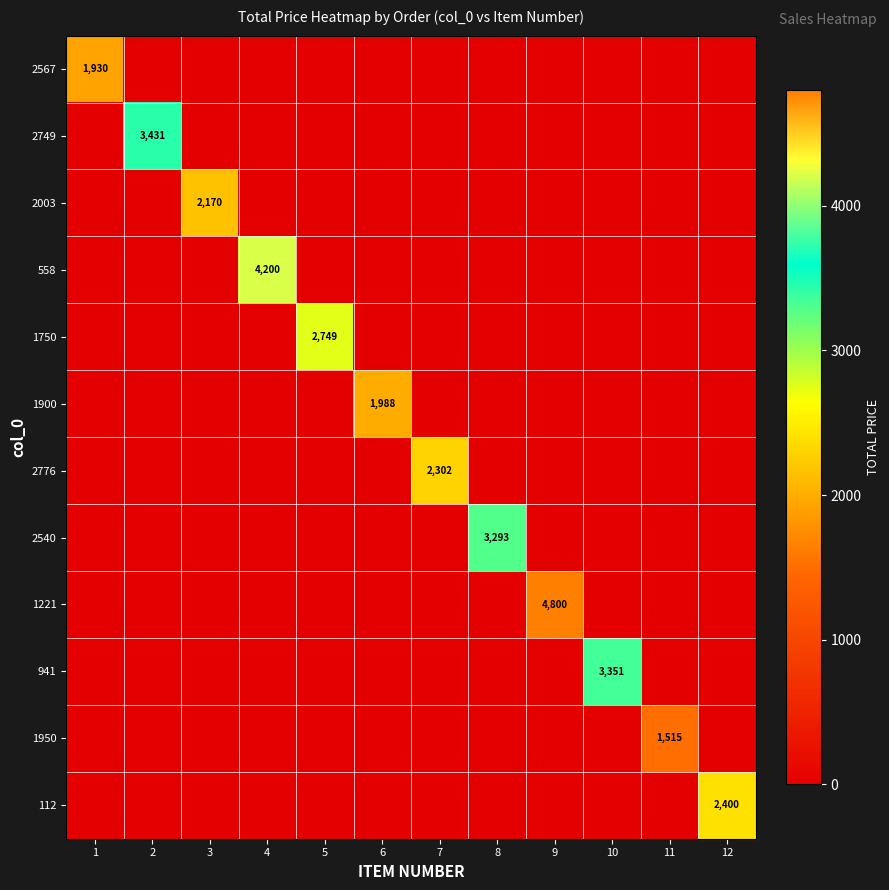

The 2567 series shows 916 at 1. True or false?

False